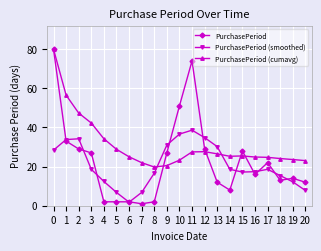

Is it true that PurchasePeriod equals 12.0 at 13?

True